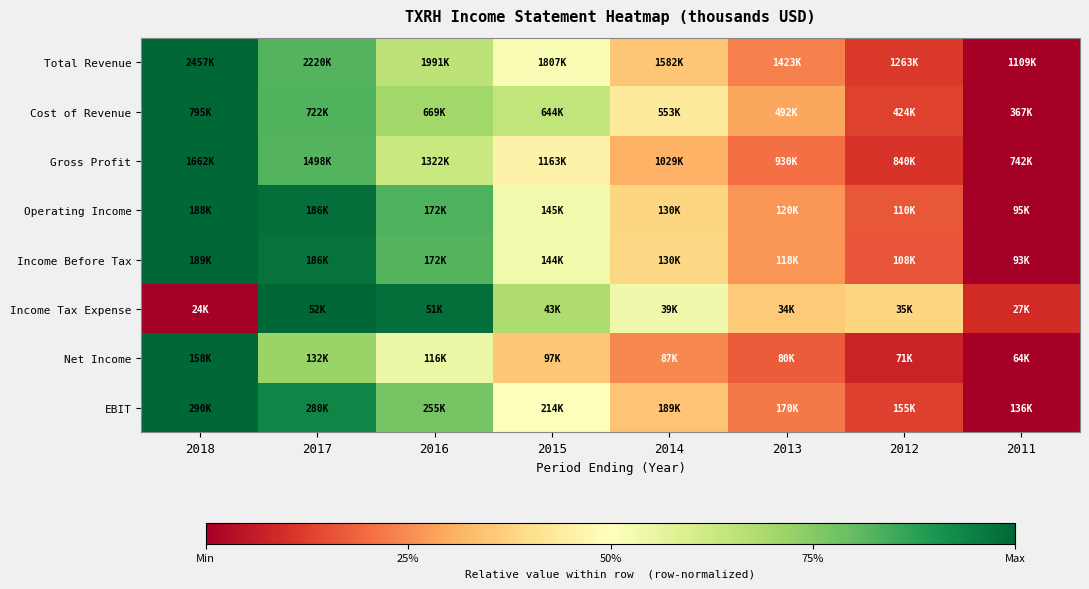

What is the maximum value shown in the chart?

1.0